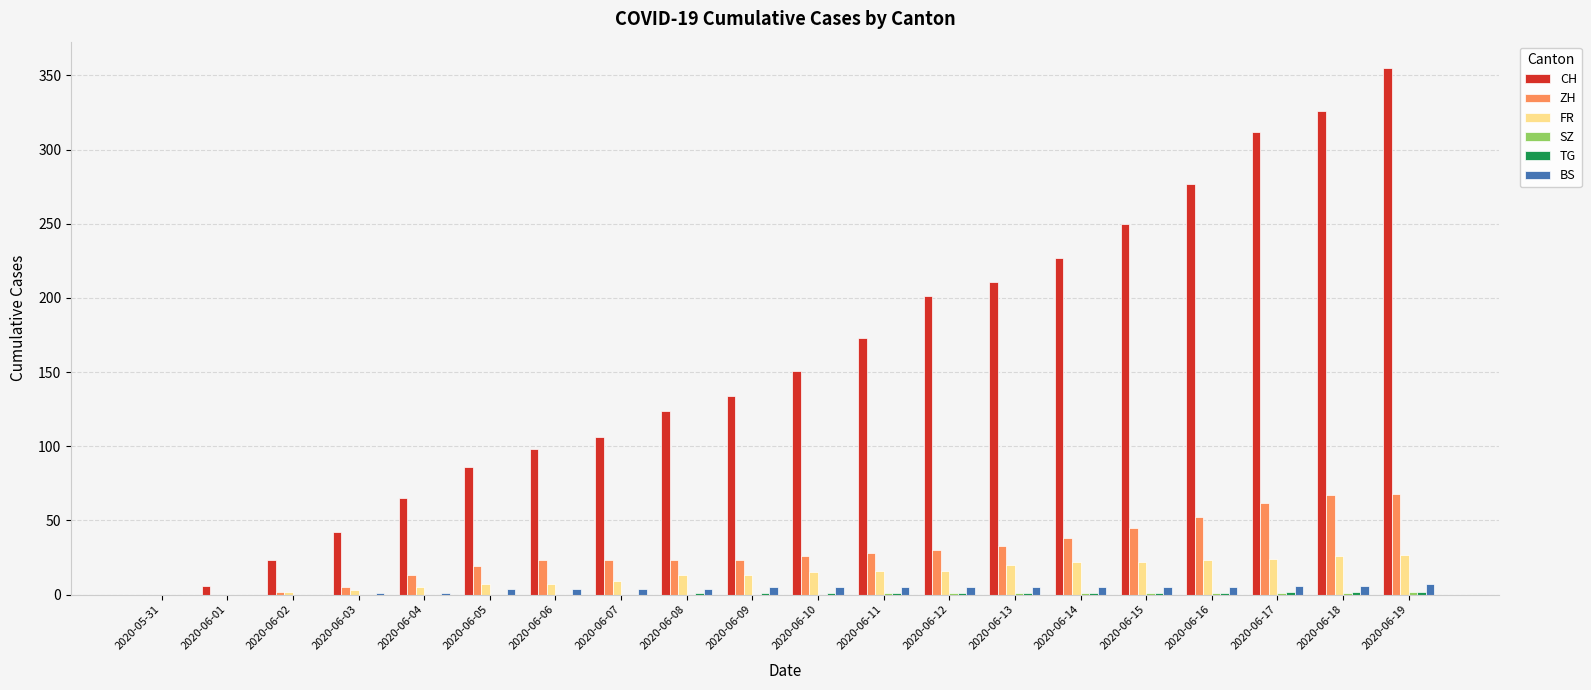

Is the value of CH at 2020-06-15 greater than the value of FR at 2020-06-14?

Yes